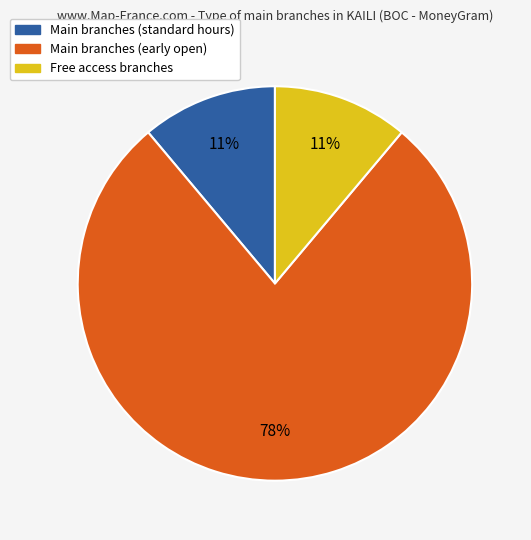

True or false: Main branches (early open) accounts for 66% of the total.

False